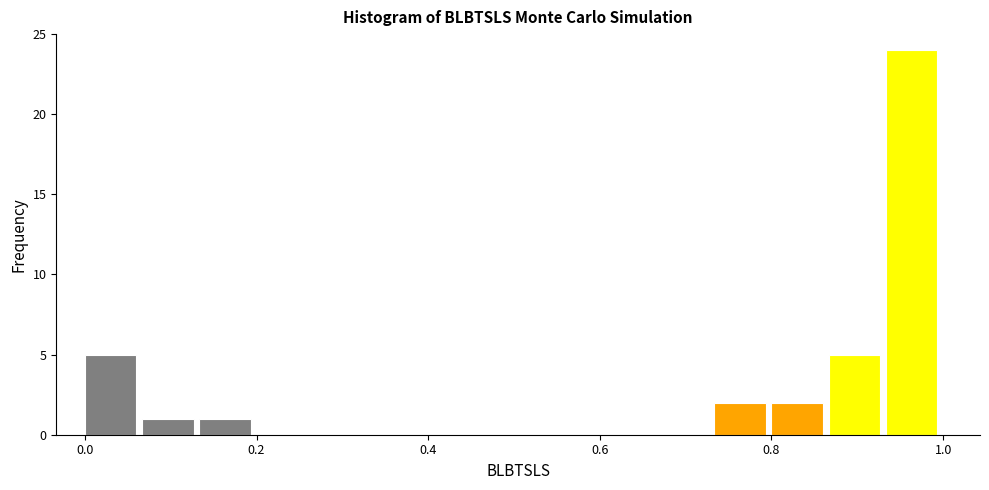

Read against the x-axis, roughly where is the centre of the tallest bar?

0.96